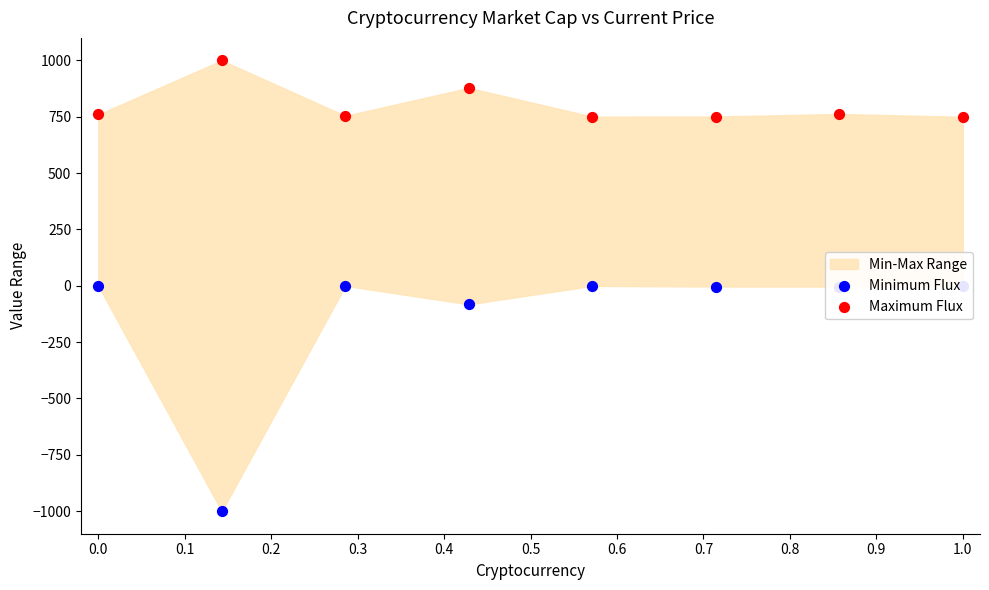

Which series has the largest Y range (max minus min)?

Minimum Flux